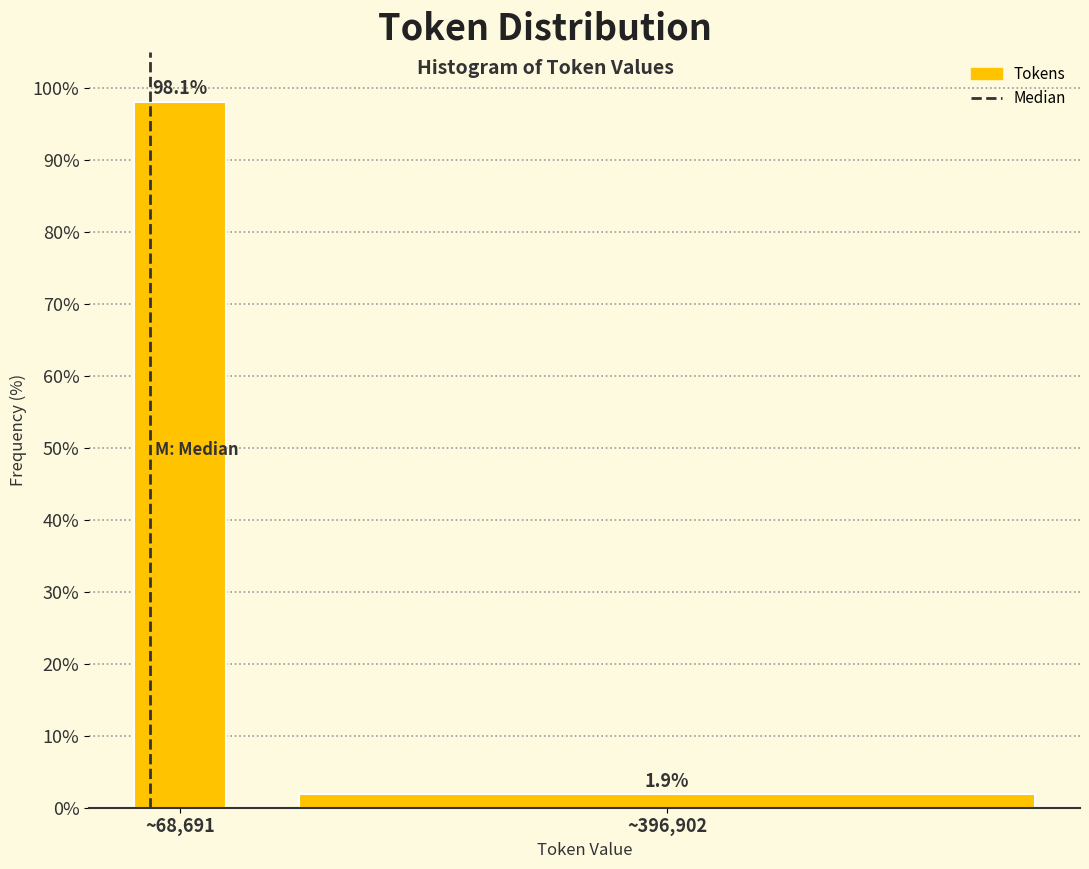

Reading left to right, transcribe all the data shown in this chart.

98.1	1.9